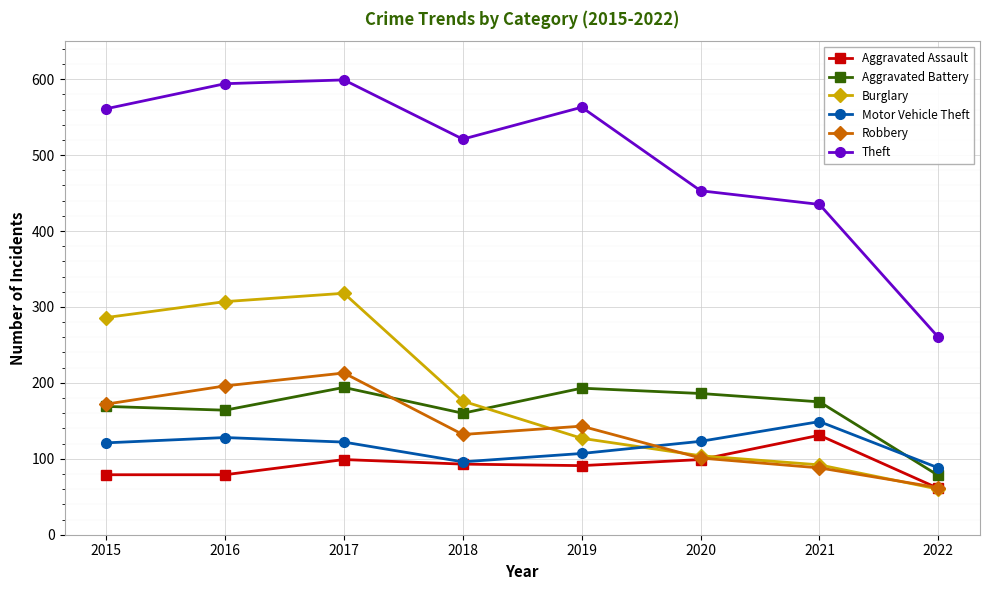

What is the sum of the Aggravated Battery values at 2021 and 2017?

369